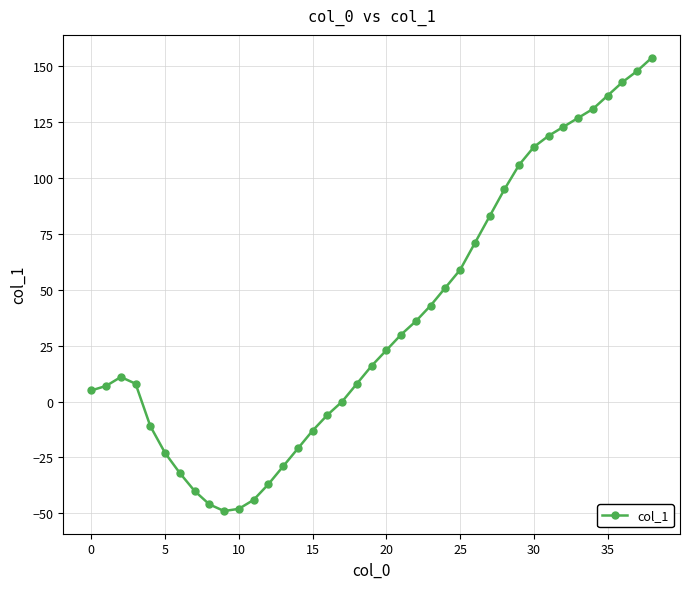

What is the minimum value shown in the chart?

-49